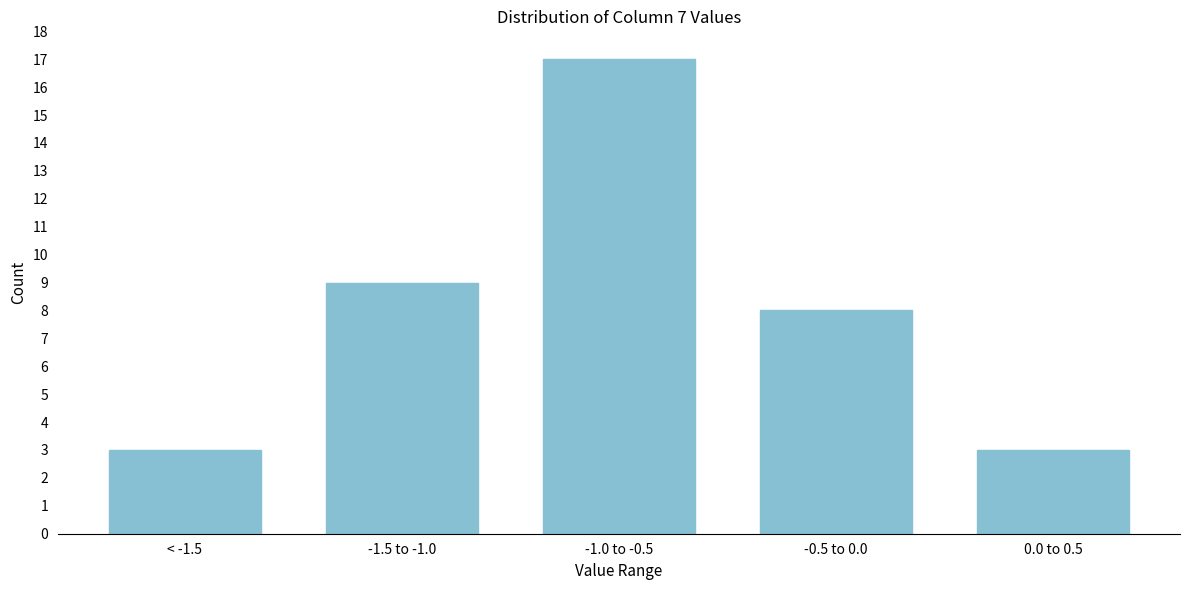

Reading right to left, what are all the values shown in this chart?

0.0 to 0.5=3	-0.5 to 0.0=8	-1.0 to -0.5=17	-1.5 to -1.0=9	< -1.5=3